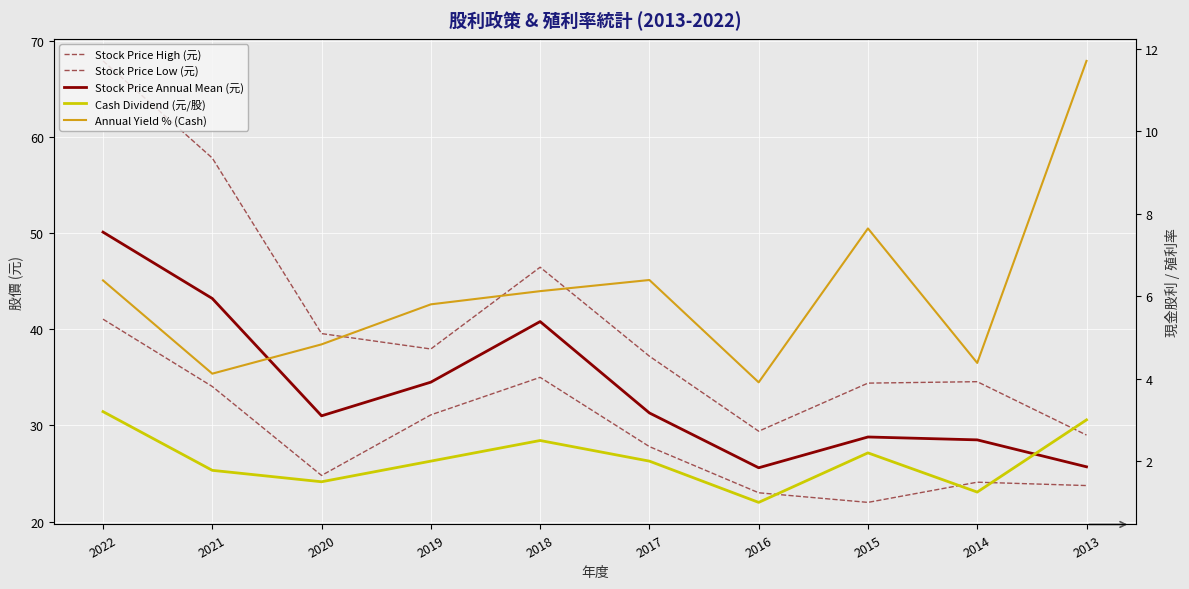

At which label does Stock Price High (元) first exceed 37?

2022